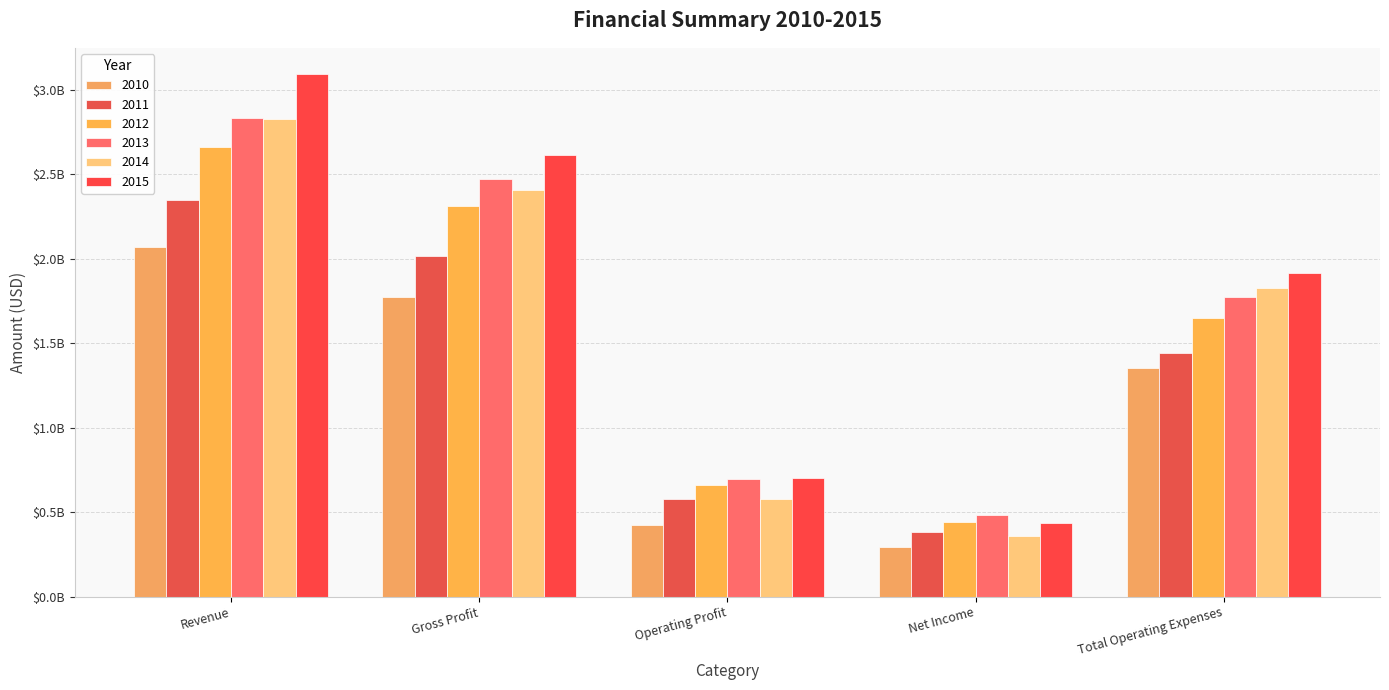

What is the difference between the maximum and minimum values in the 2010 series?

1776845000